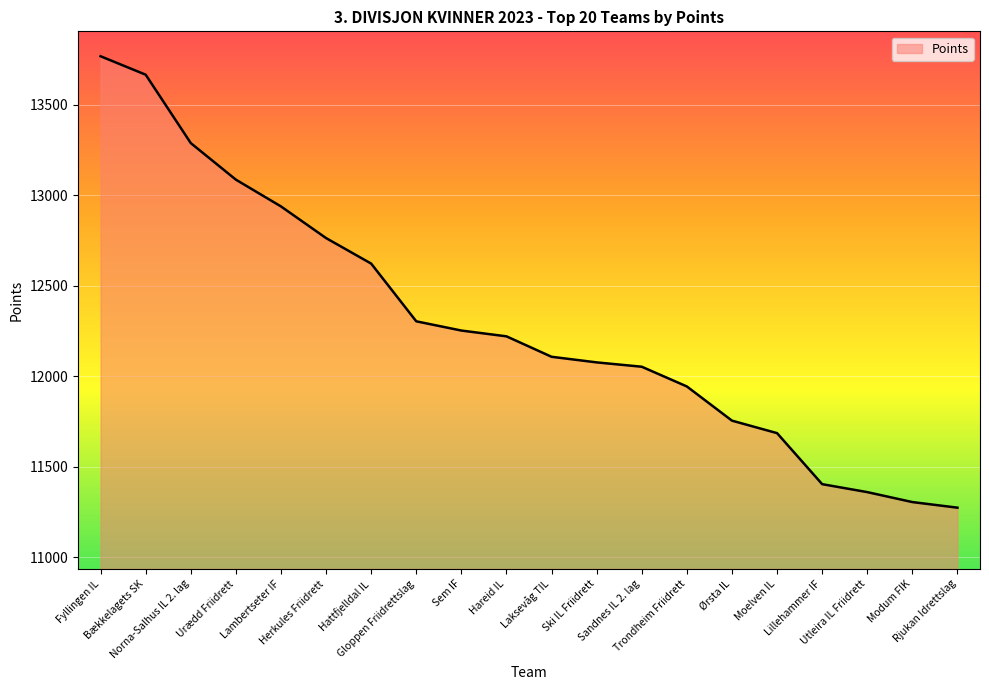

What is the change in value from Bækkelagets SK to Sandnes IL 2. lag?

-1614